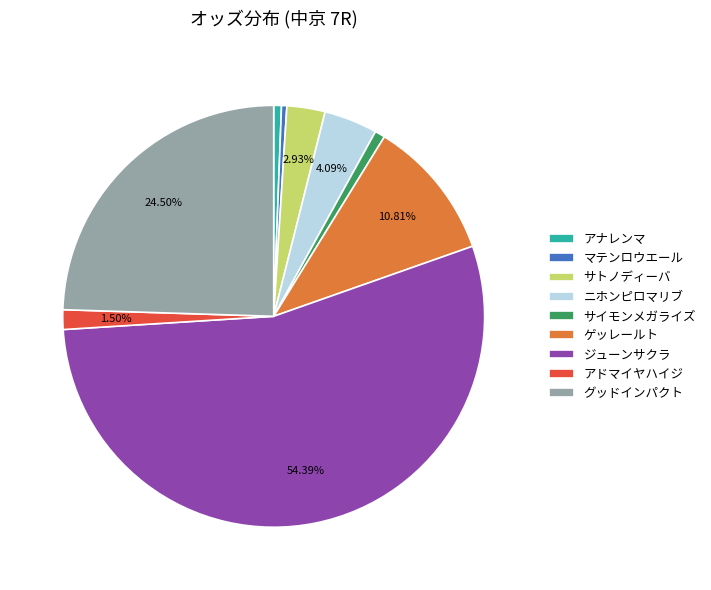

To the nearest percent, what is the difference between the largest and smallest slice percentages?

54%